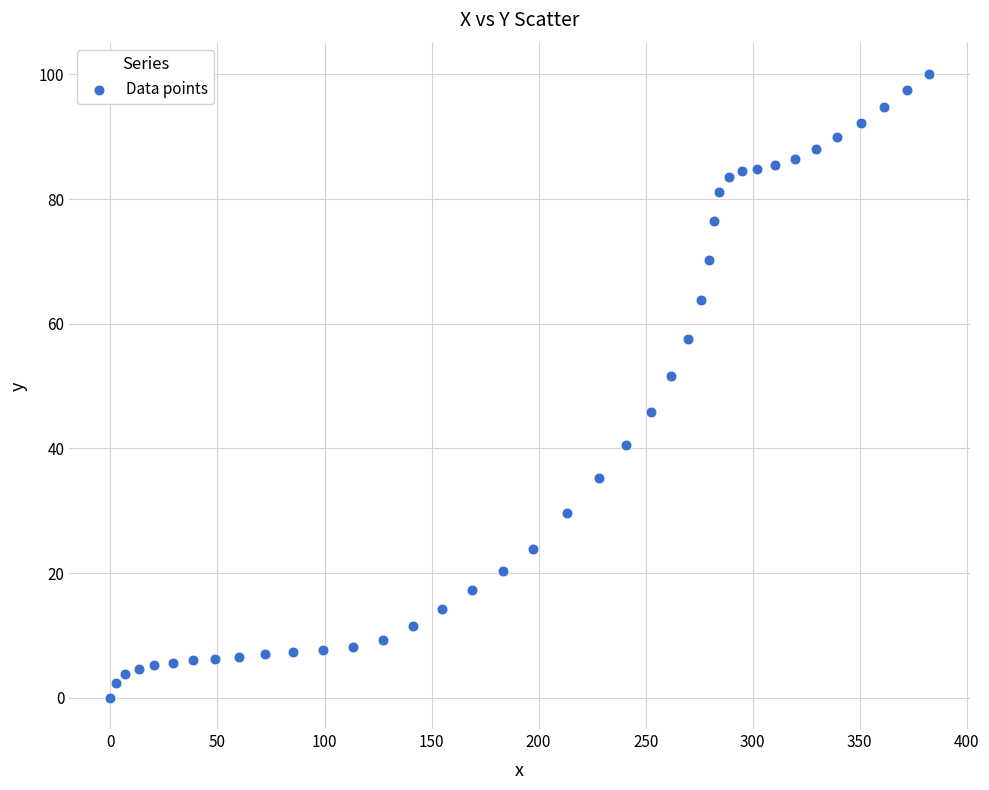

What Y value in the scatter plot is closest to 50?

51.6